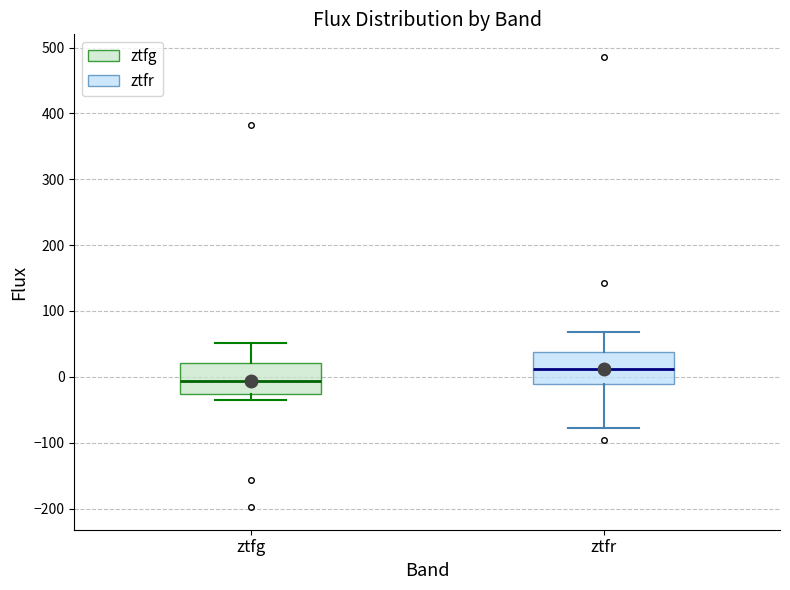

Which box has the highest median line?

ztfr